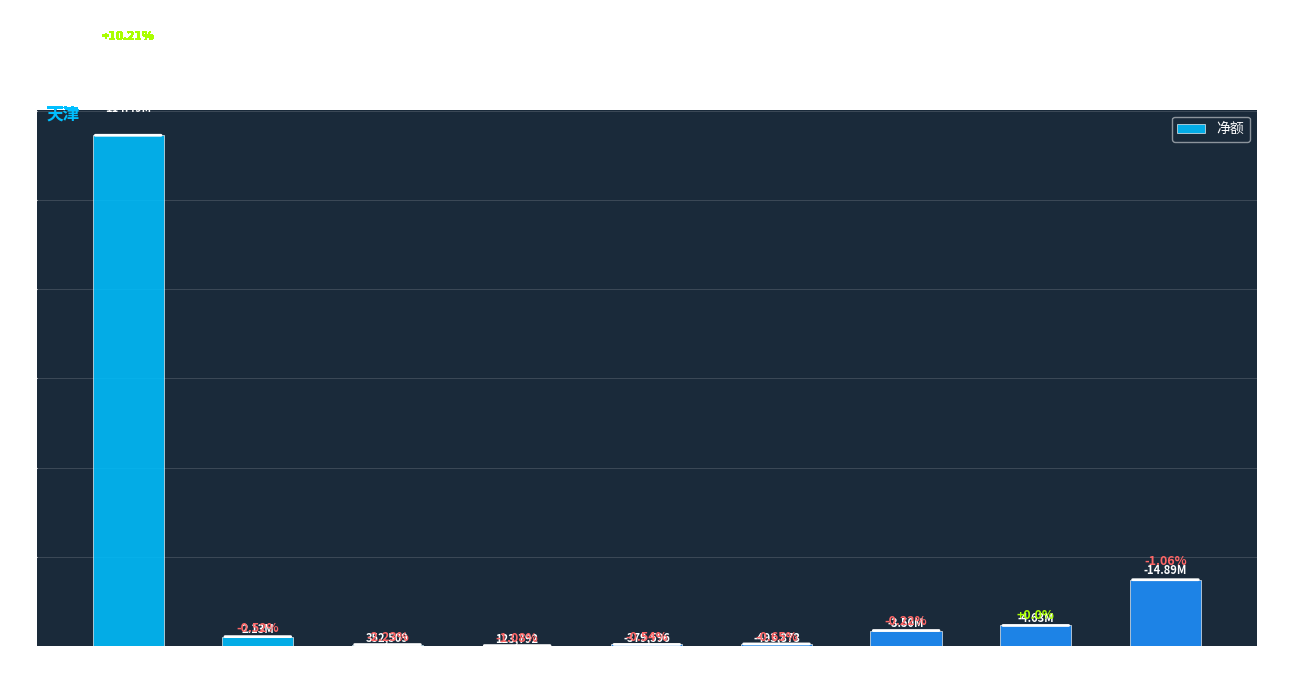

At which category does the chart reach its minimum across all series?

天津港